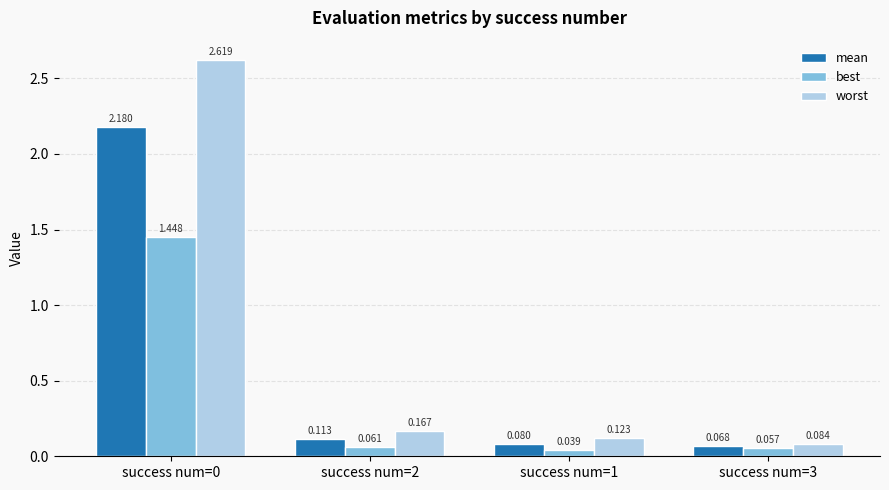

Which series has the largest total across all categories?

worst